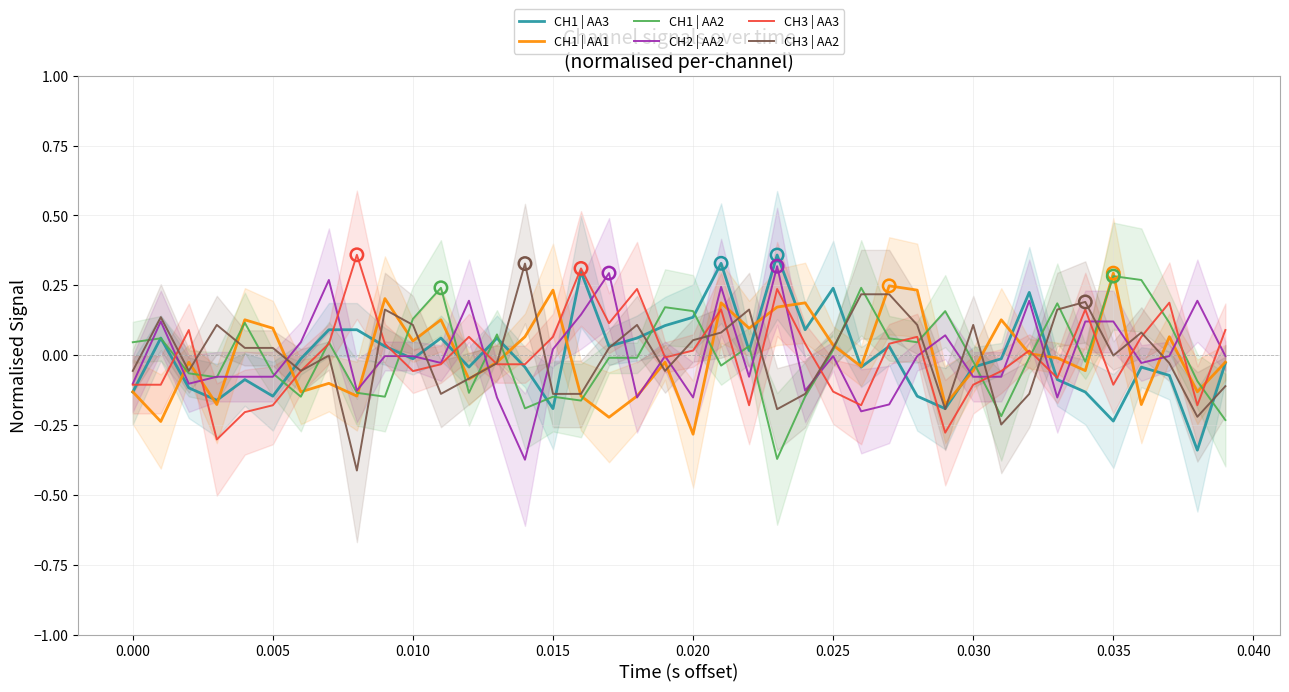

Which series reaches the maximum Y coordinate?

CH3 | AA3